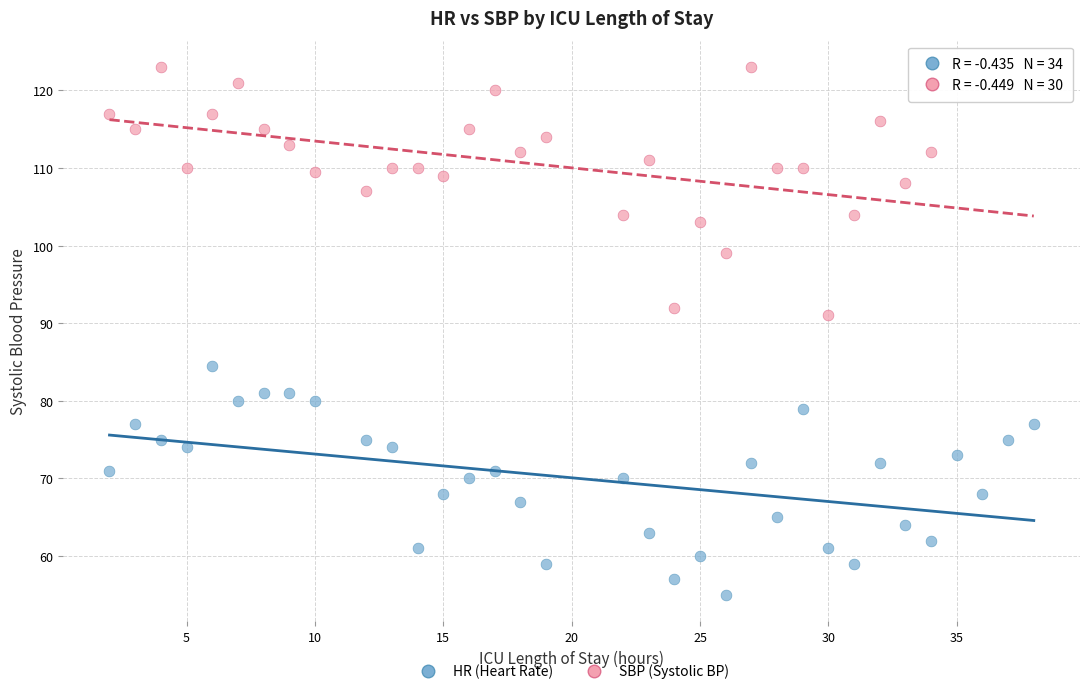

What are all the series names shown in the legend?

HR (Heart Rate), SBP (Systolic BP)